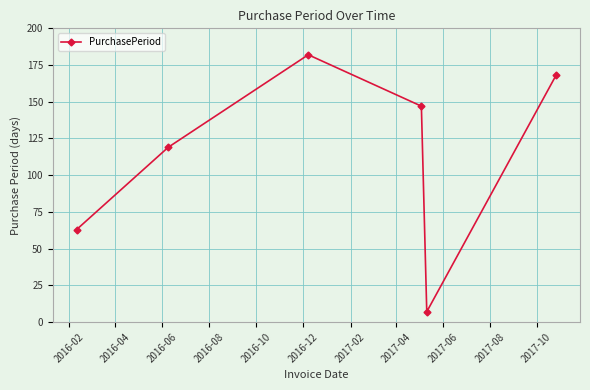

How many data points does each series have?

6